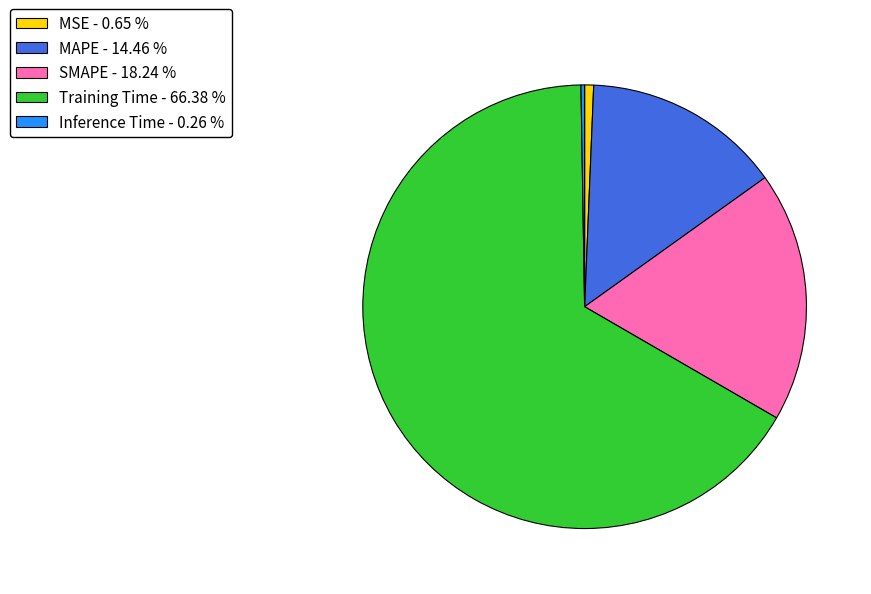

True or false: MSE accounts for 1% of the total.

True